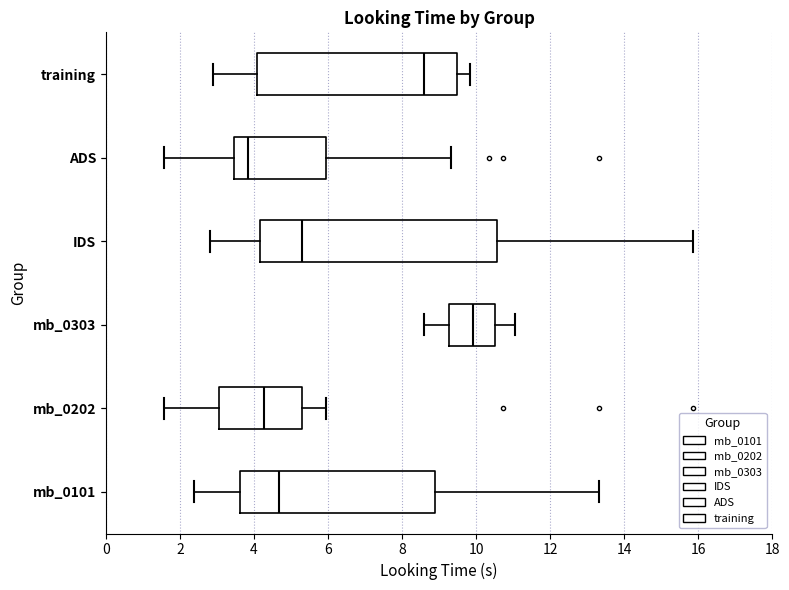

Comparing the boxes themselves (not the whiskers), which one is the widest?

IDS